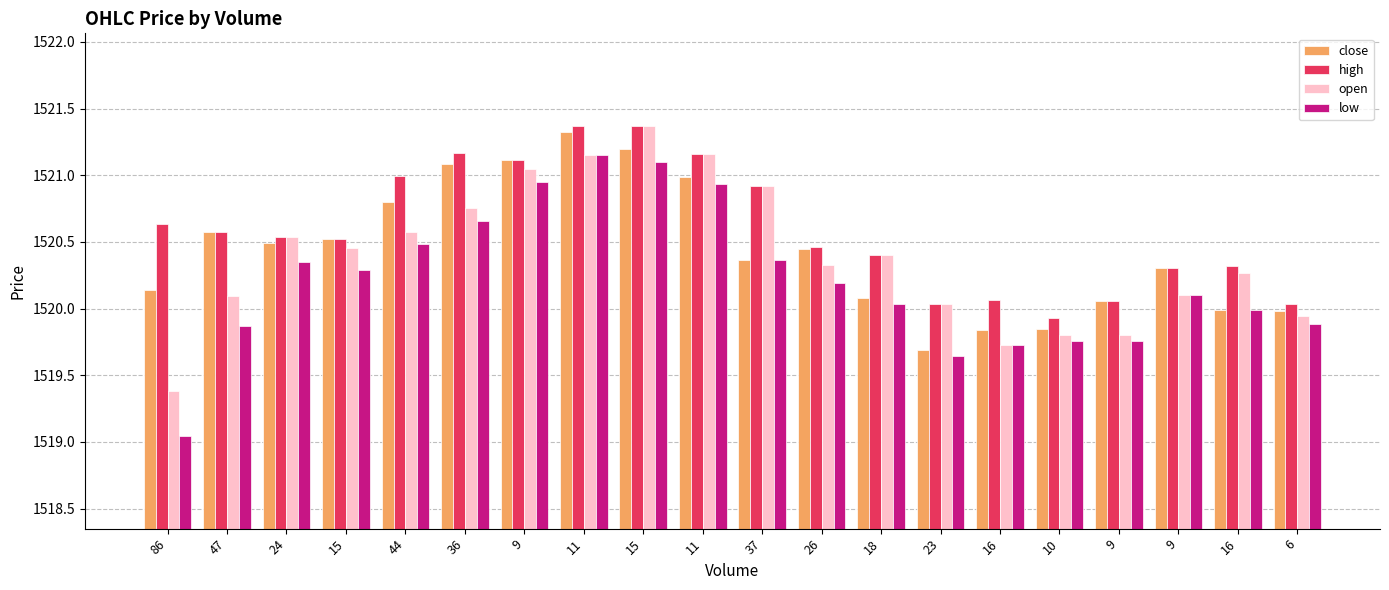

At 37, list the series in order from largest to smallest.

high, open, close, low